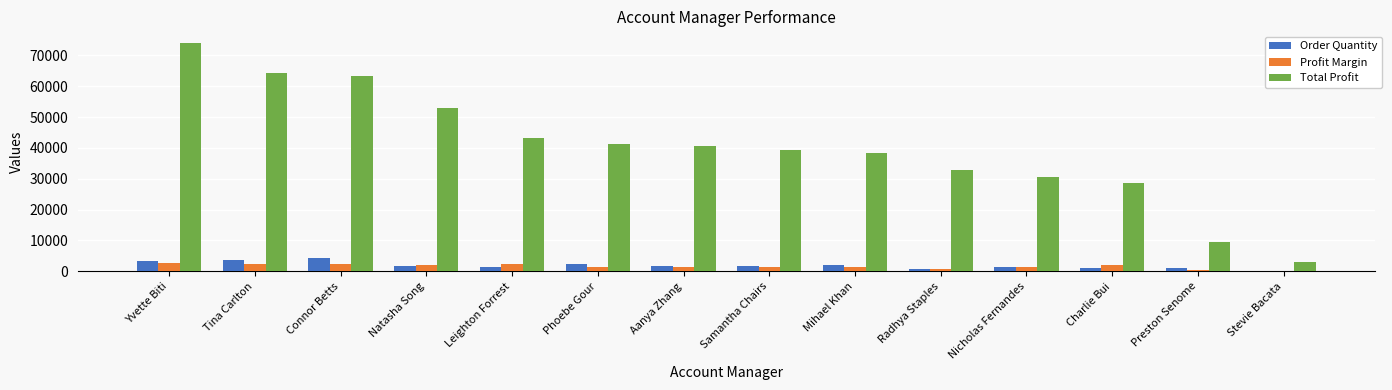

Which series has the largest total across all categories?

Total Profit